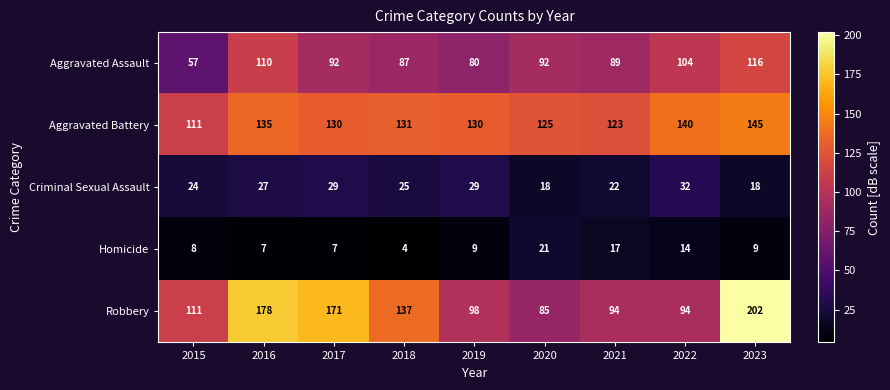

Is the value of Homicide at 2018 greater than the value of Aggravated Battery at 2018?

No